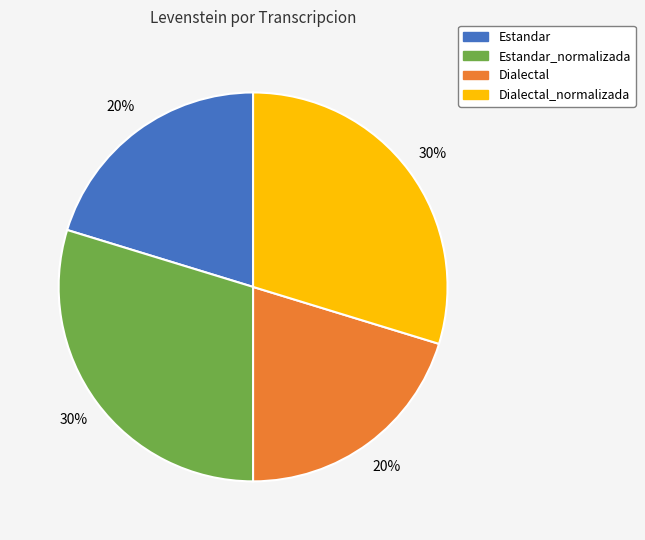

Is there a majority slice in this chart?

No